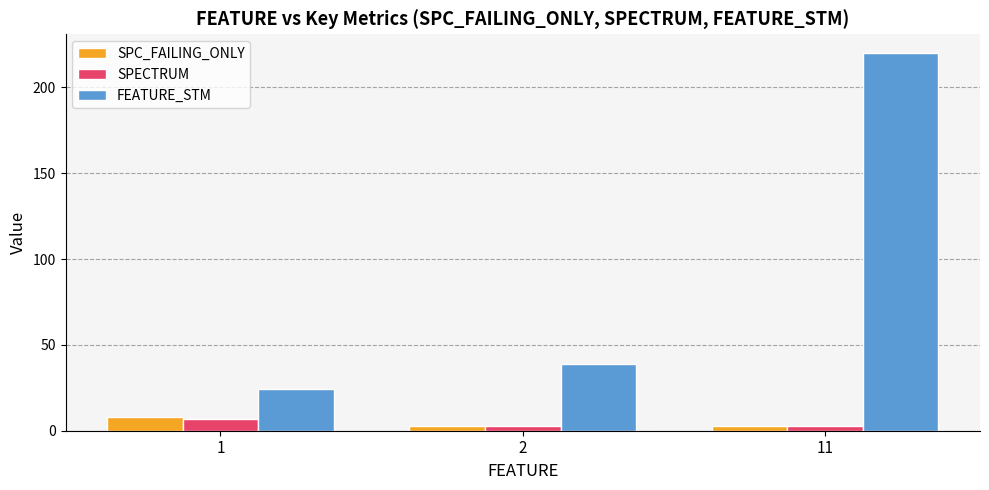

The value of FEATURE_STM at 11 is 220.0. True or false?

True